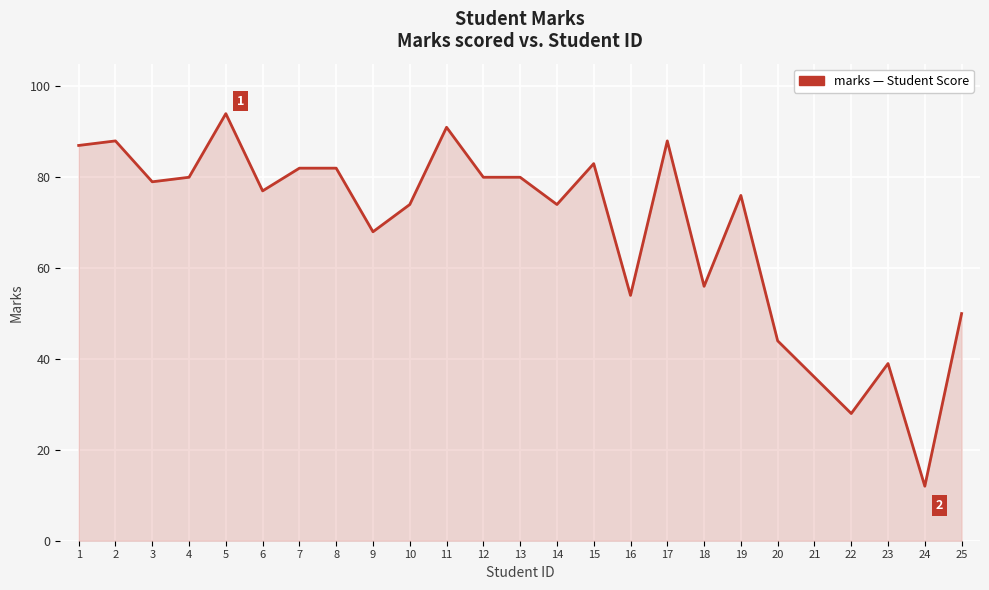

Is it true that the value at 7 is 50?

False